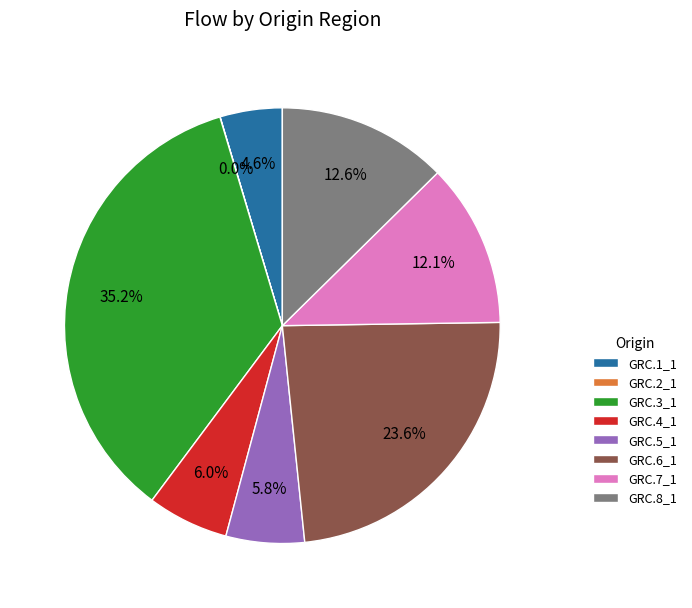

What is the largest slice in the pie chart?

GRC.3_1